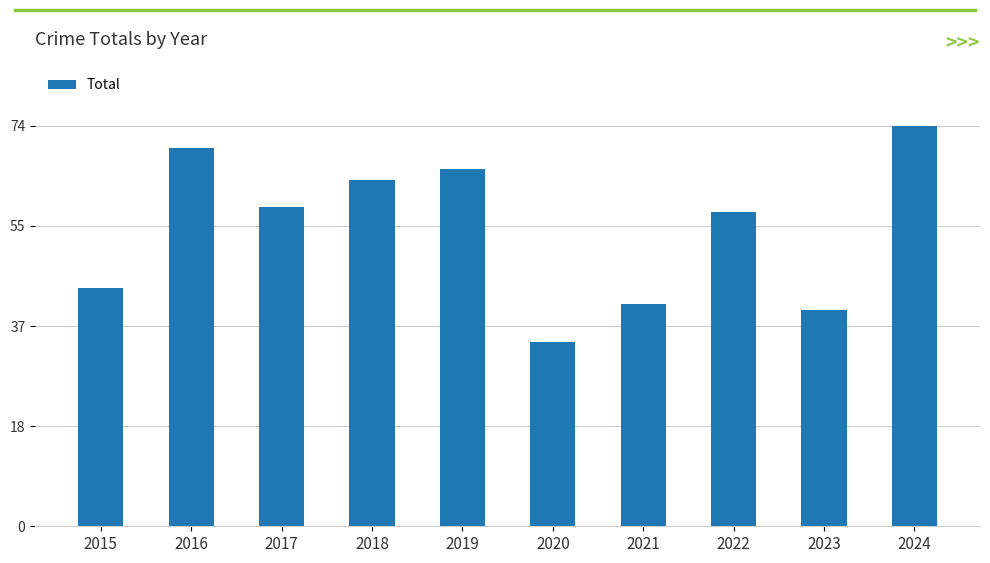

Count the number of categories in the chart.

10